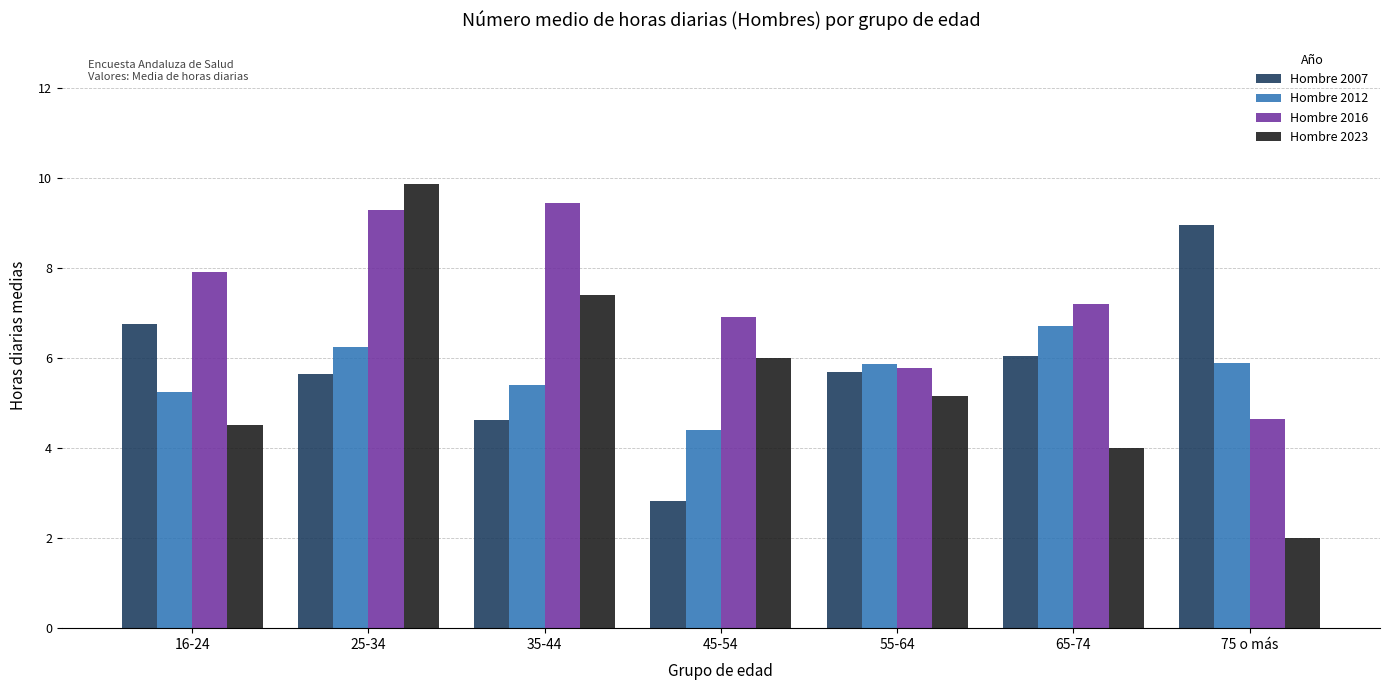

Is it true that Hombre 2012 equals 8.0 at 55-64?

False